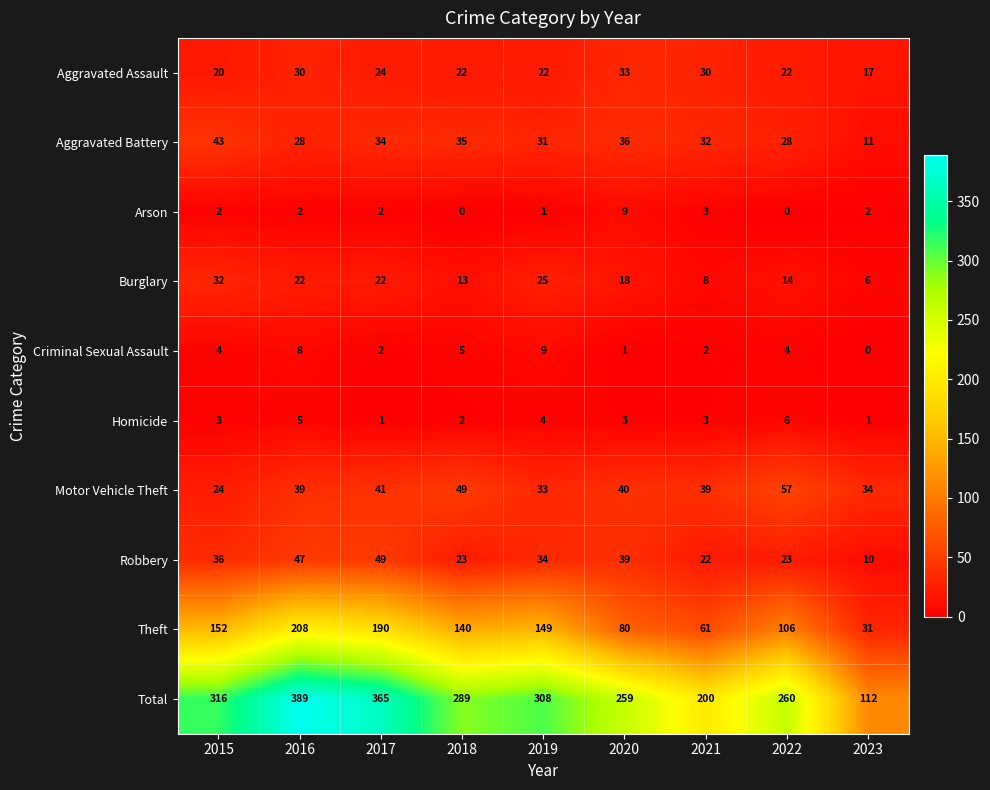

What is the total value across all series at 2016?

778